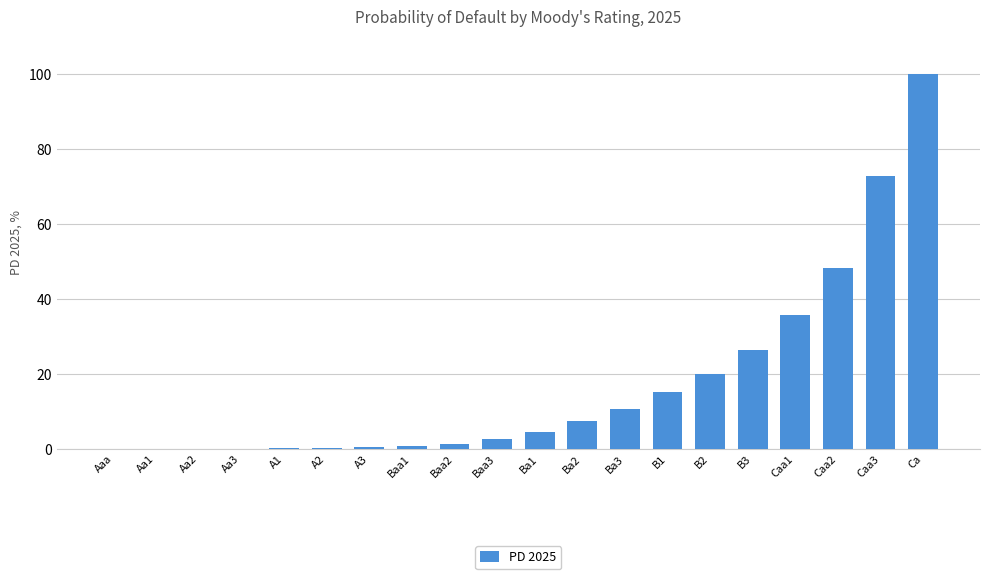

At which category does the chart reach its peak across all series?

Ca